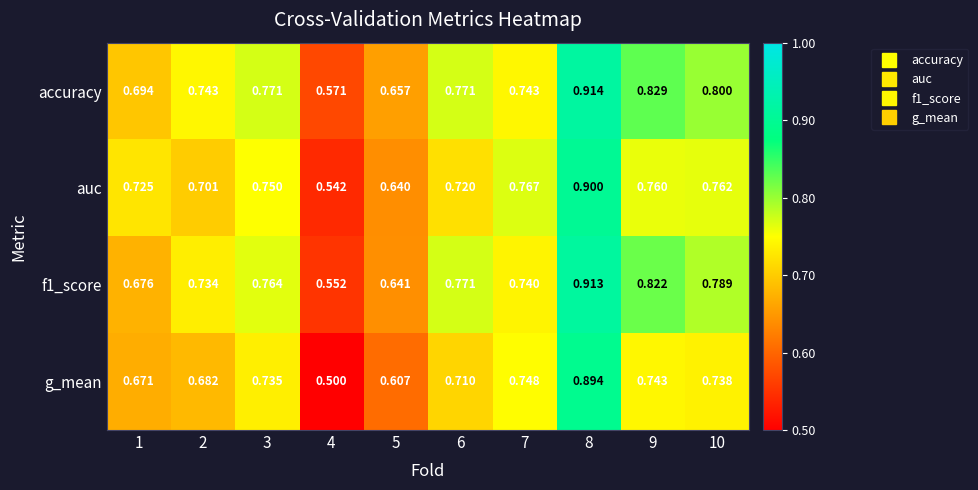

Is the value of accuracy at 6 greater than the value of auc at 2?

Yes